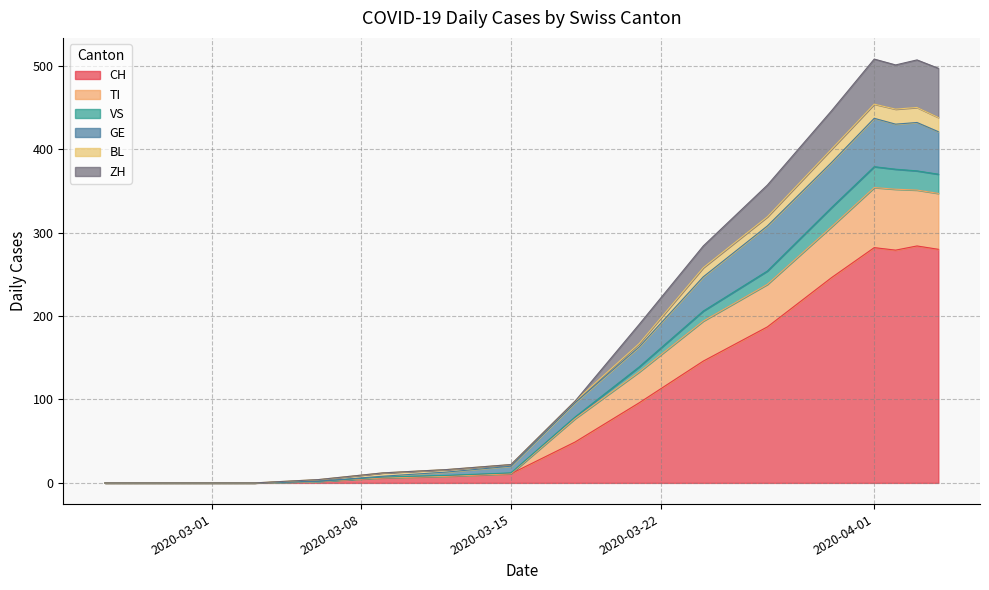

What is the maximum value for CH?

284